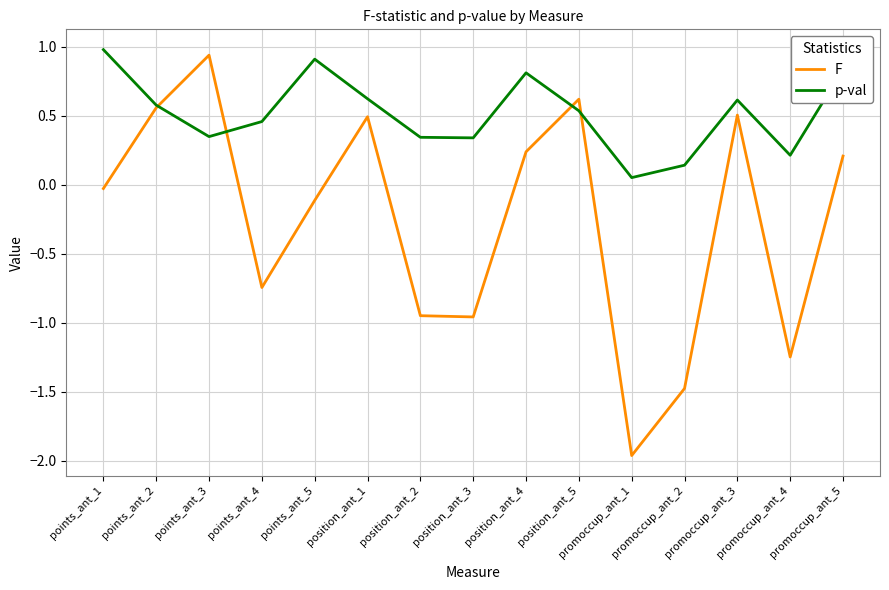

Which series ends up on top after the final intersection of F and p-val?

p-val